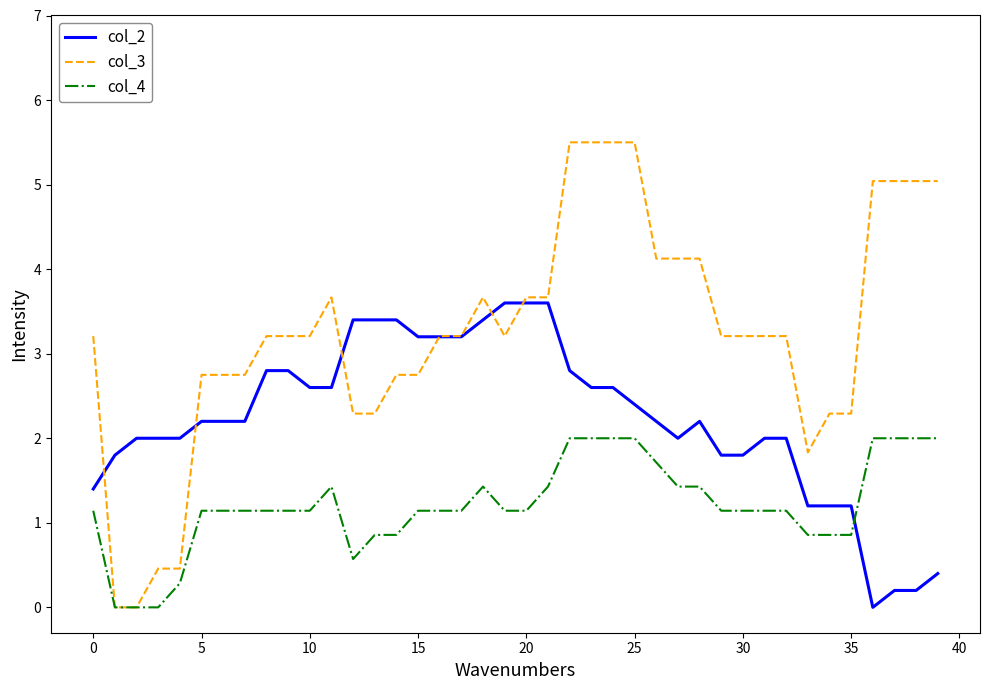

List the series in order of their peak value, highest first.

col_3, col_2, col_4